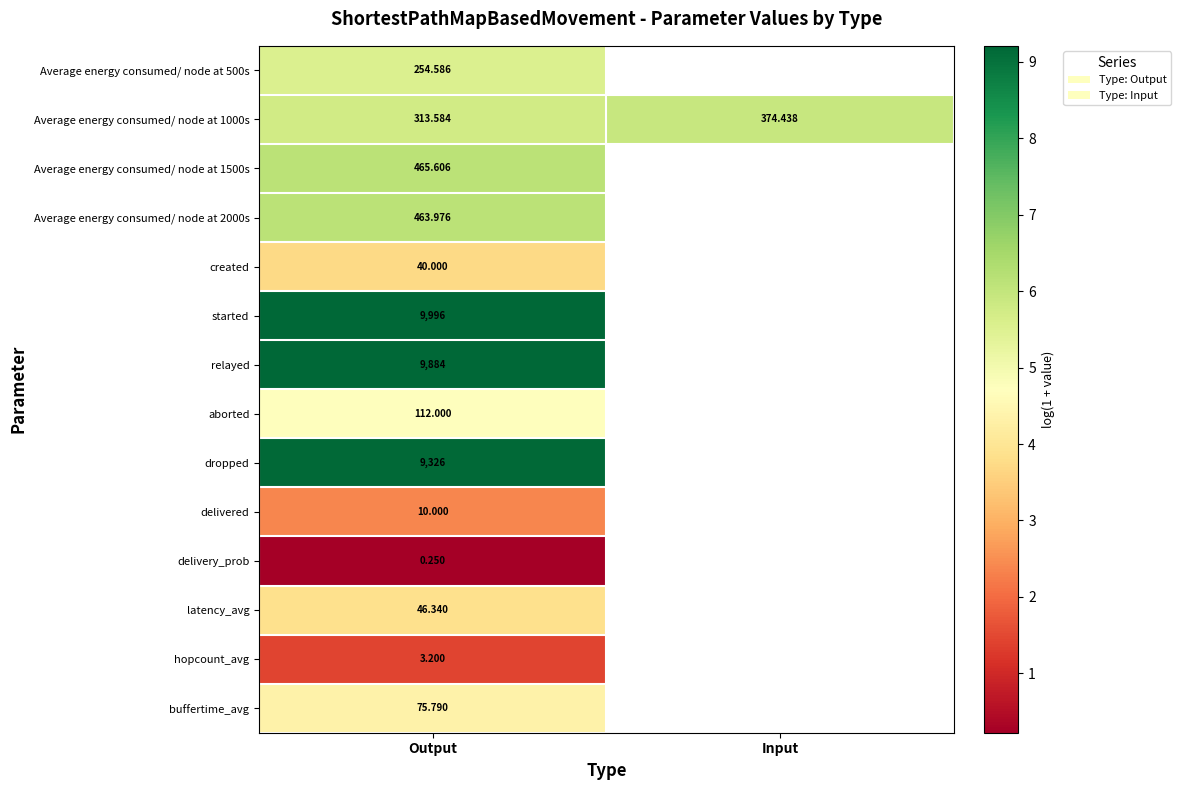

Is the value of Average energy consumed/ node at 2000s at Output greater than the value of relayed at Output?

No